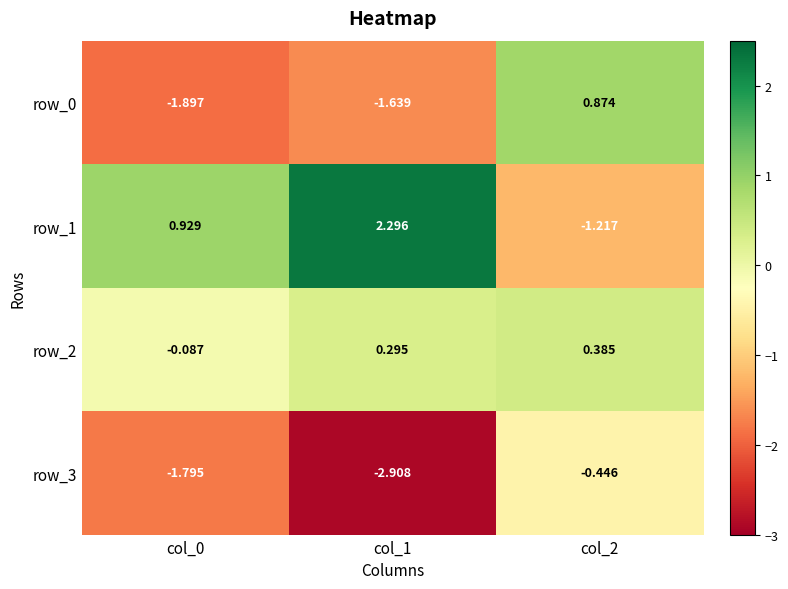

What is the sum of all row_0 values?

-2.7